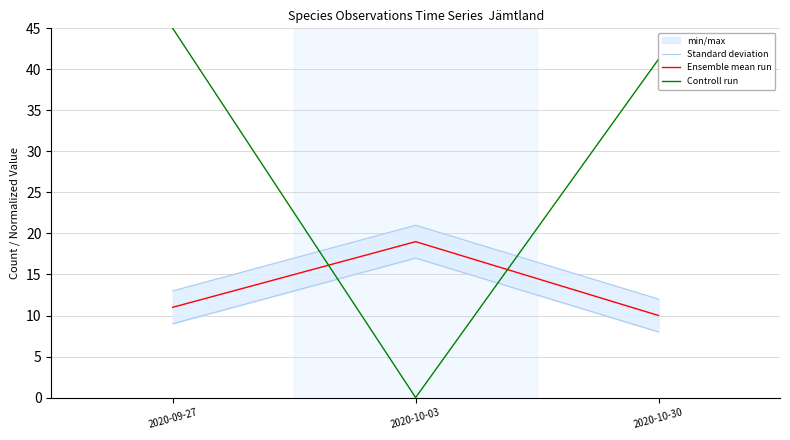

Reading left to right, extract all data points from this chart.

Standard deviation: 2020-09-27=13.0	2020-10-03=21.0	2020-10-30=12.0
Ensemble mean run: 2020-09-27=11.0	2020-10-03=19.0	2020-10-30=10.0
Controll run: 2020-09-27=45.0	2020-10-03=0.0	2020-10-30=41.2